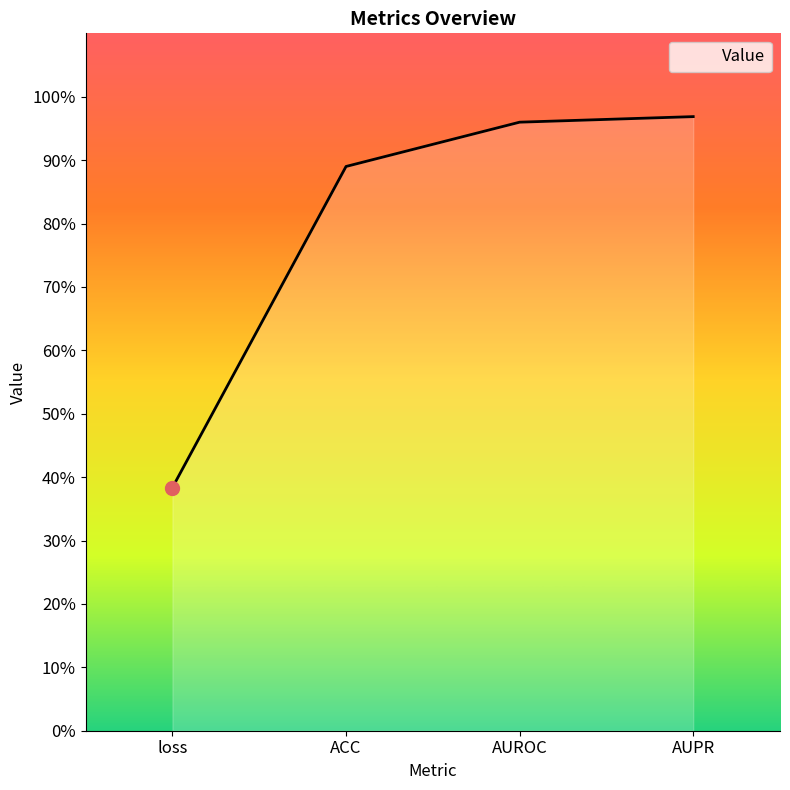

Does the chart display data point markers on the line(s)?

No